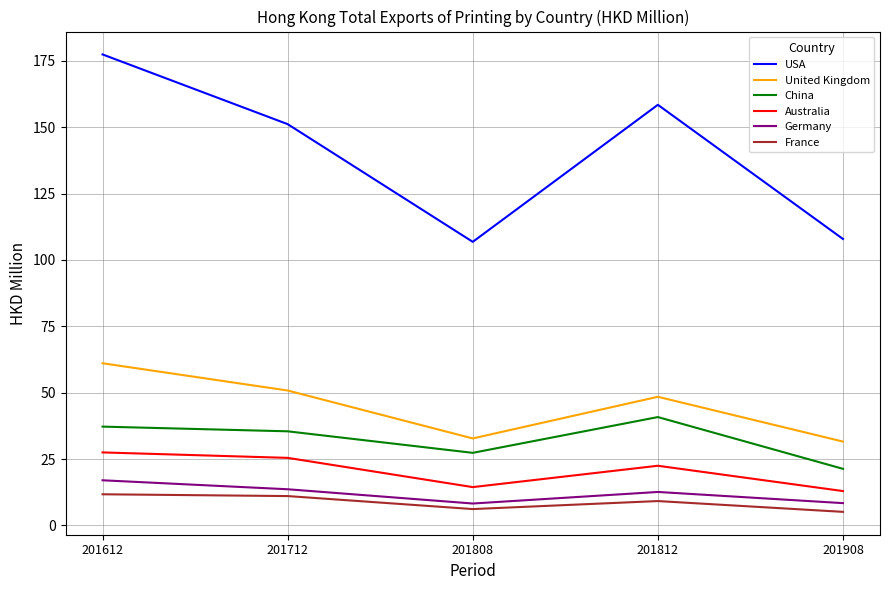

True or false: USA and United Kingdom cross at least once.

False